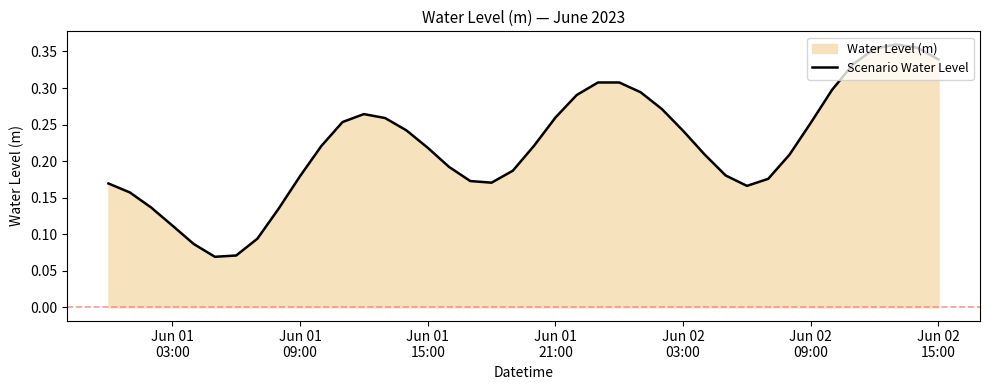

How many lines are shown in the chart?

1